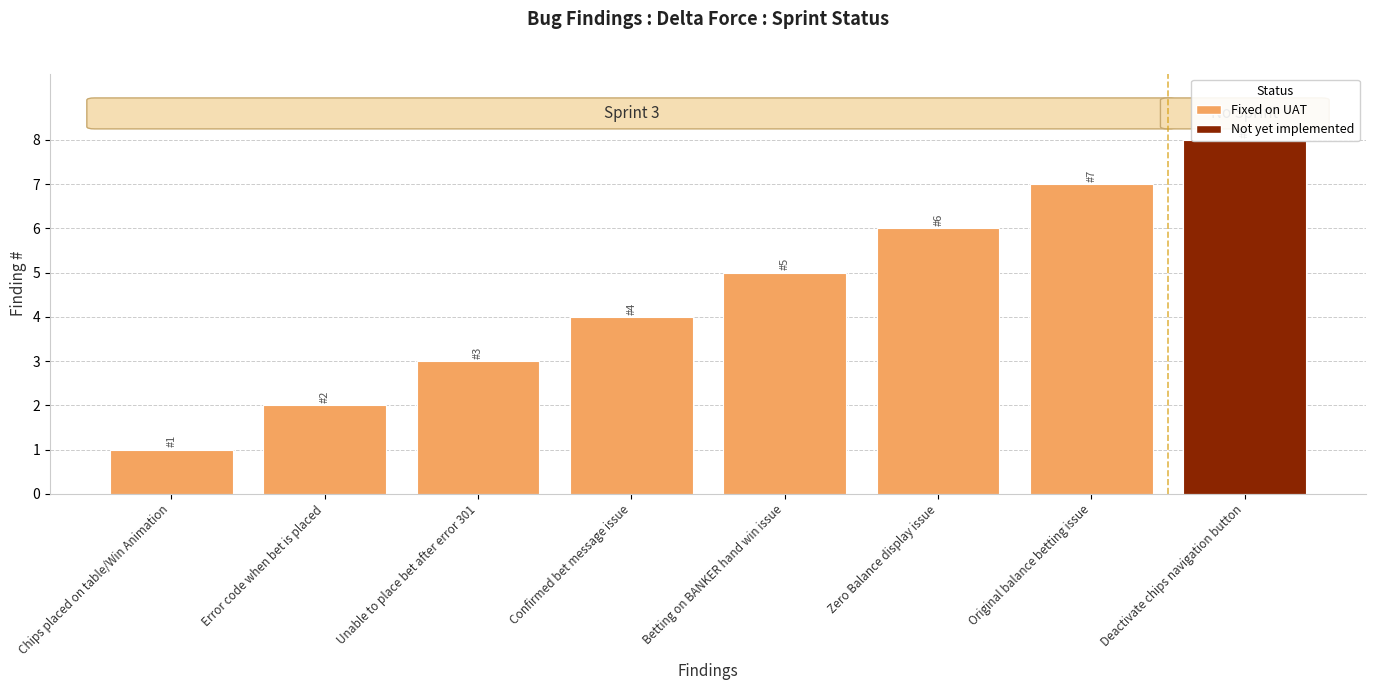

The chart shows a value of 5 at Confirmed bet message issue. True or false?

False